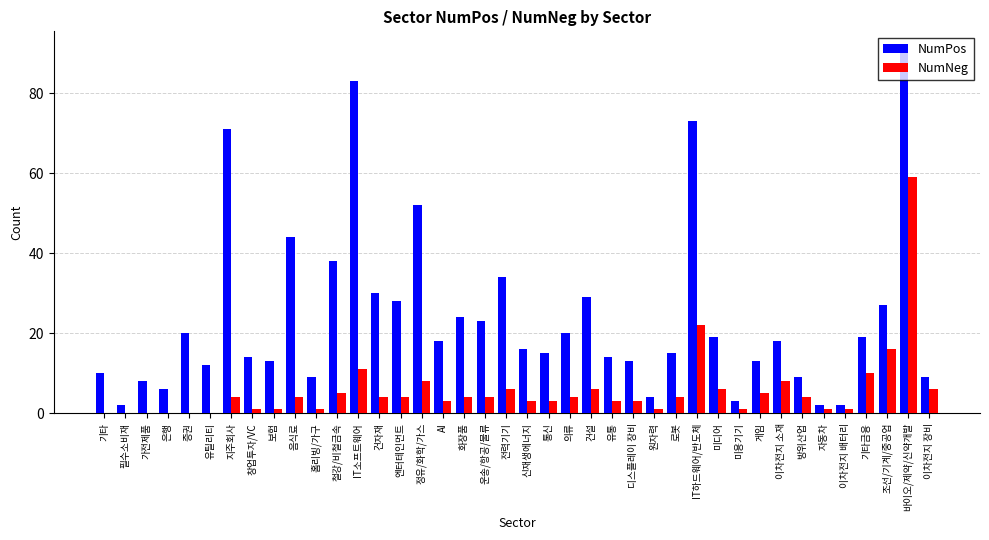

At which category is the sum across all series the highest?

바이오/제약/신약개발